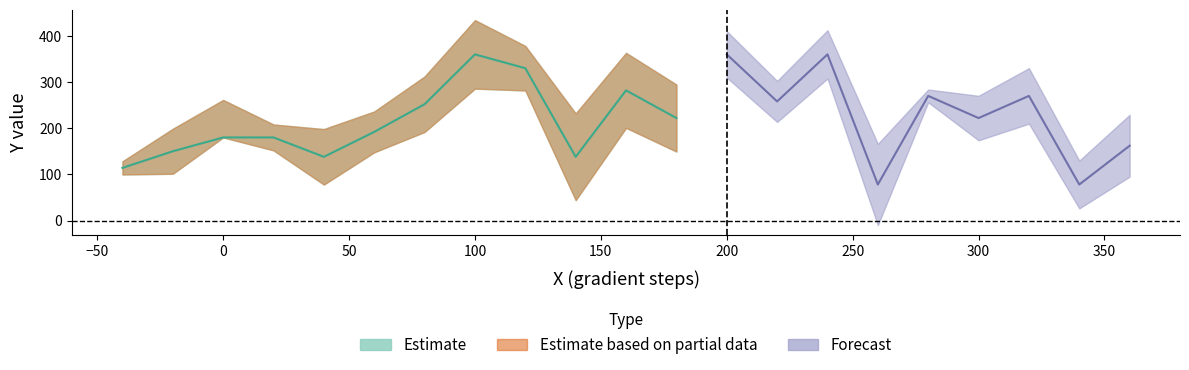

True or false: -ve Error has more than 2 points higher than both neighbors.

True